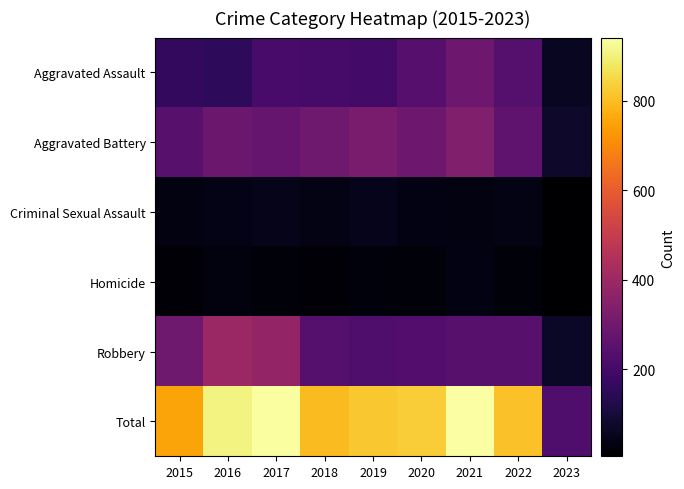

At how many categories does at least one series exceed 301?

8